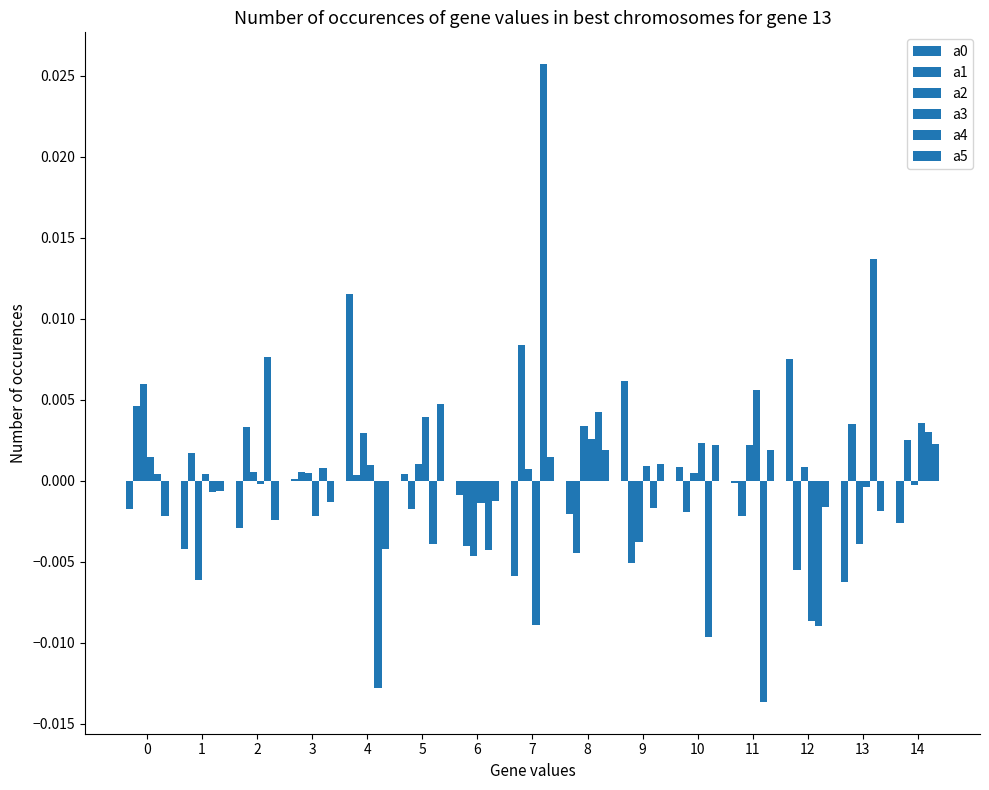

Count the number of categories in the chart.

15